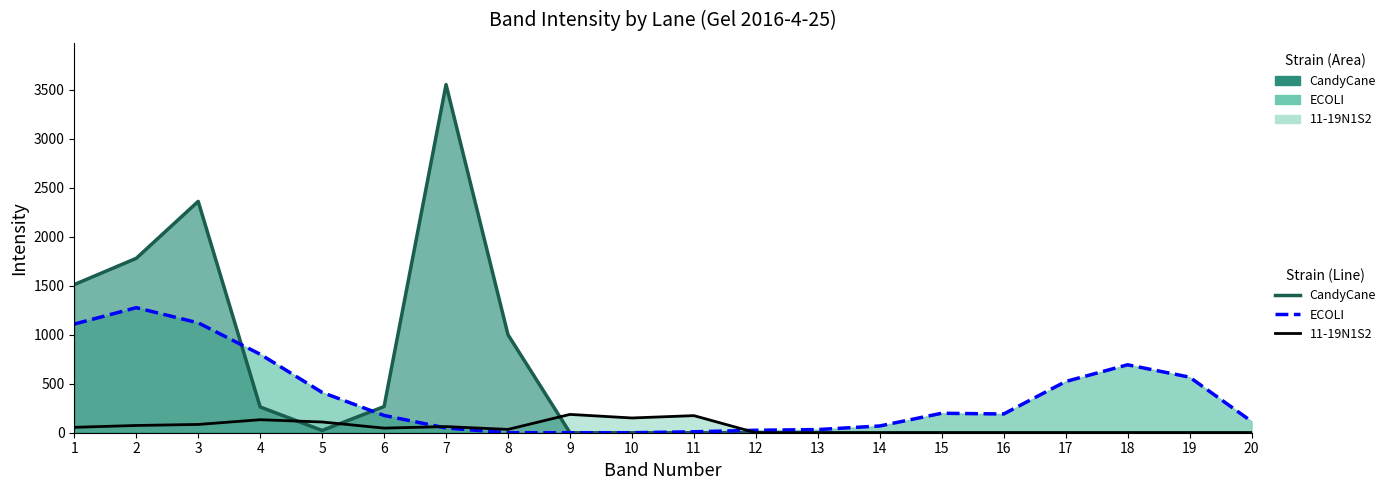

What is the value of the CandyCane line point at the 3rd from the left?

2359.4